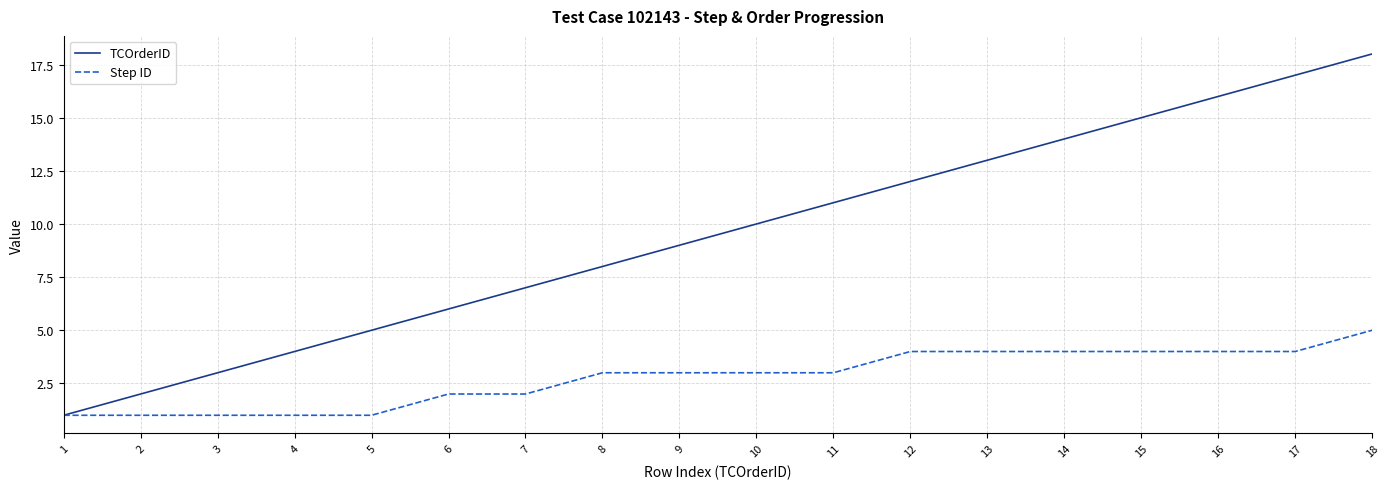

Count the number of categories in the chart.

18